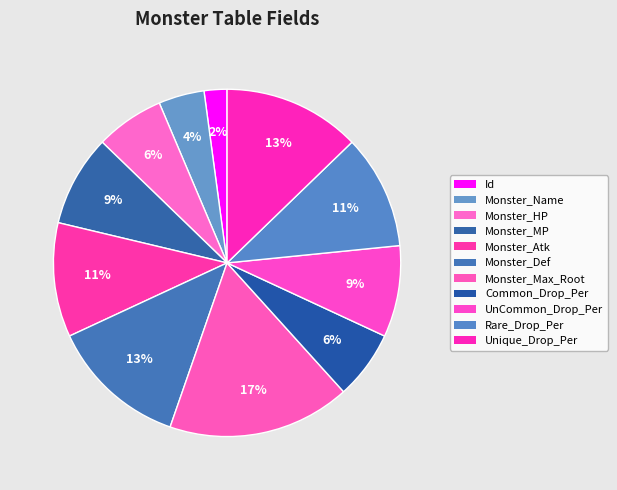

What portion of the pie excludes Monster_Def?

87.2%